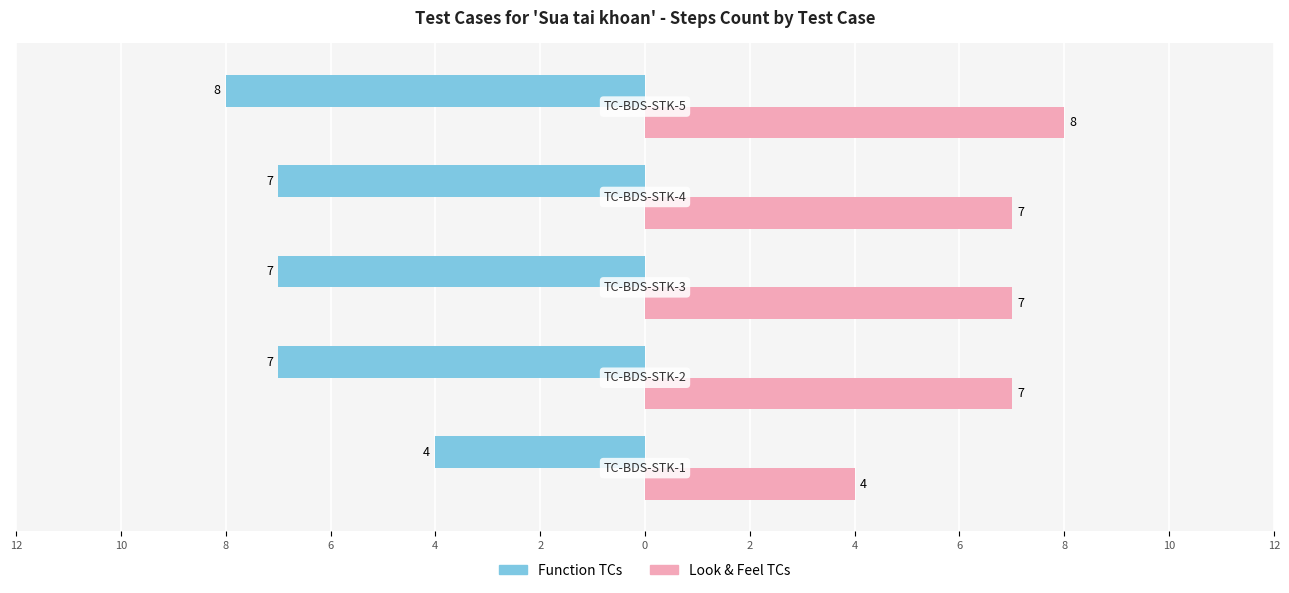

What are all the series names shown in the legend?

Function TCs, Look & Feel TCs